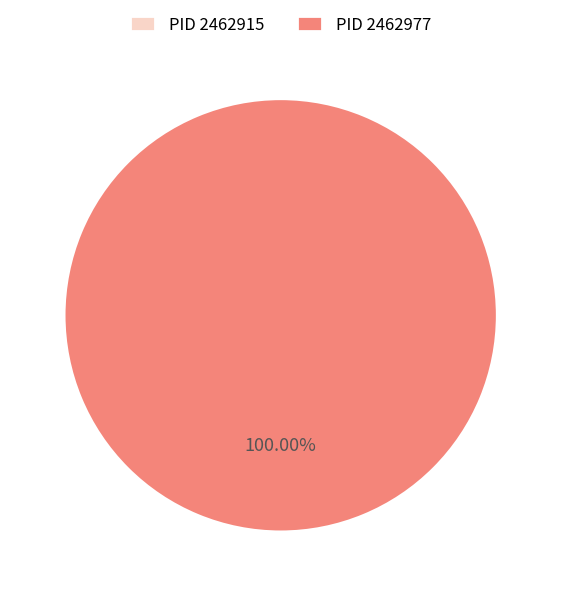

Combined, what portion of the pie is 2462915 and 2462977?

100.0%